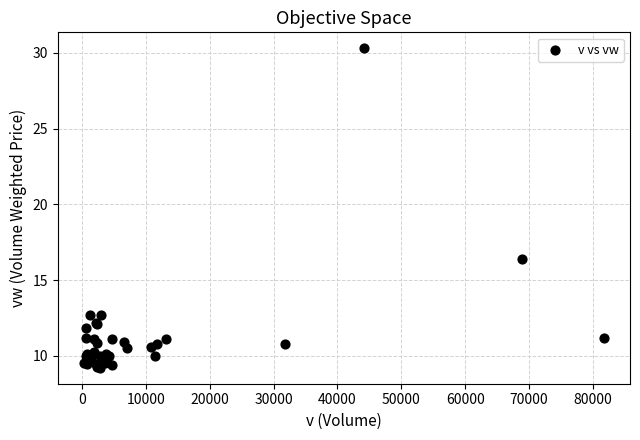

What Y value in the scatter plot is closest to 19?

16.4